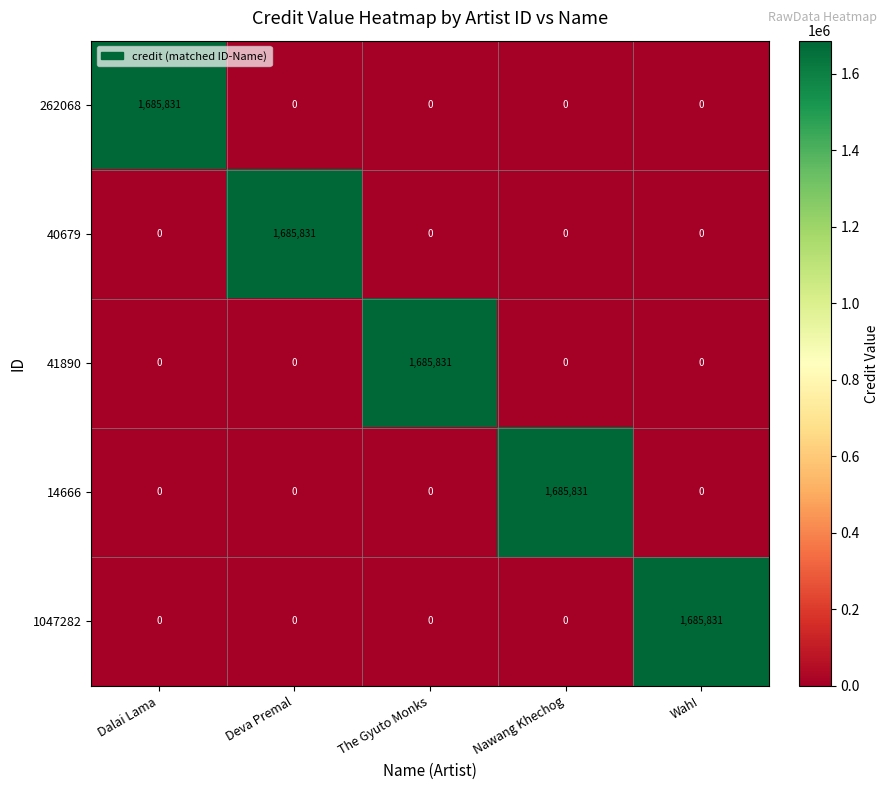

At how many categories does at least one series exceed 379339?

5